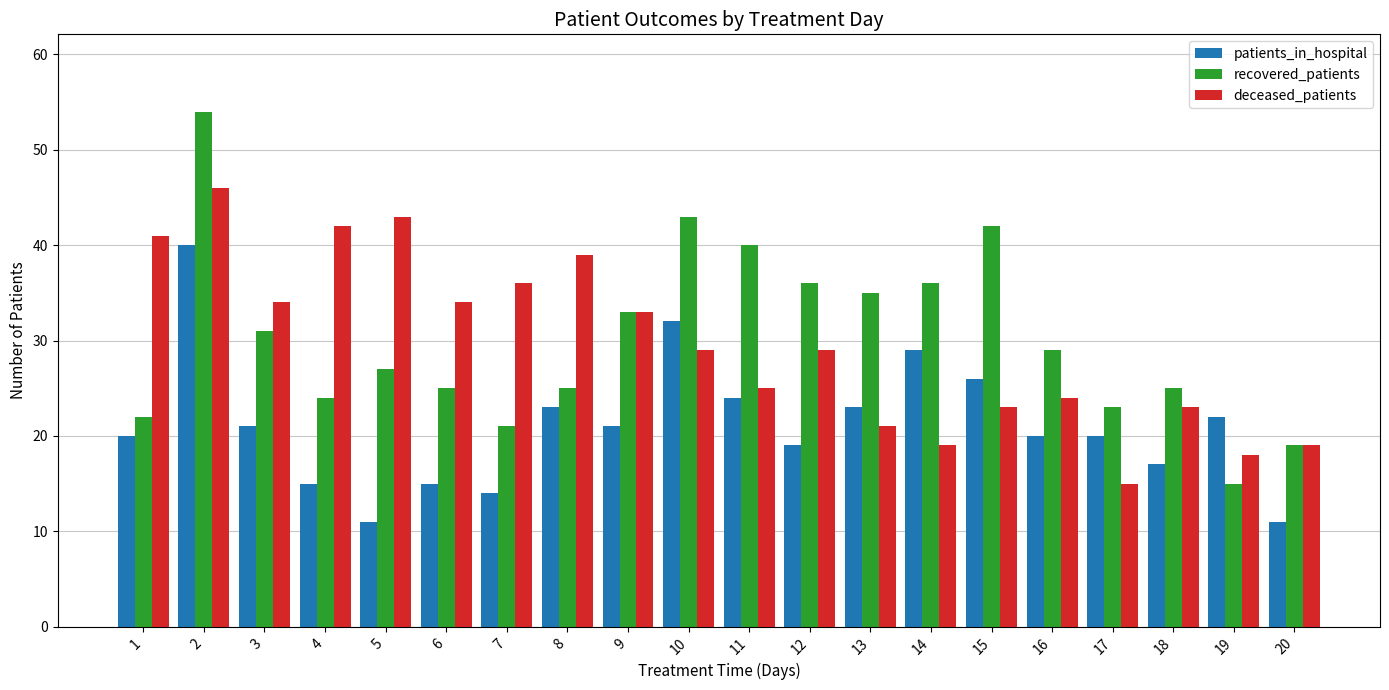

What is the difference between the maximum and minimum values in the patients_in_hospital series?

29